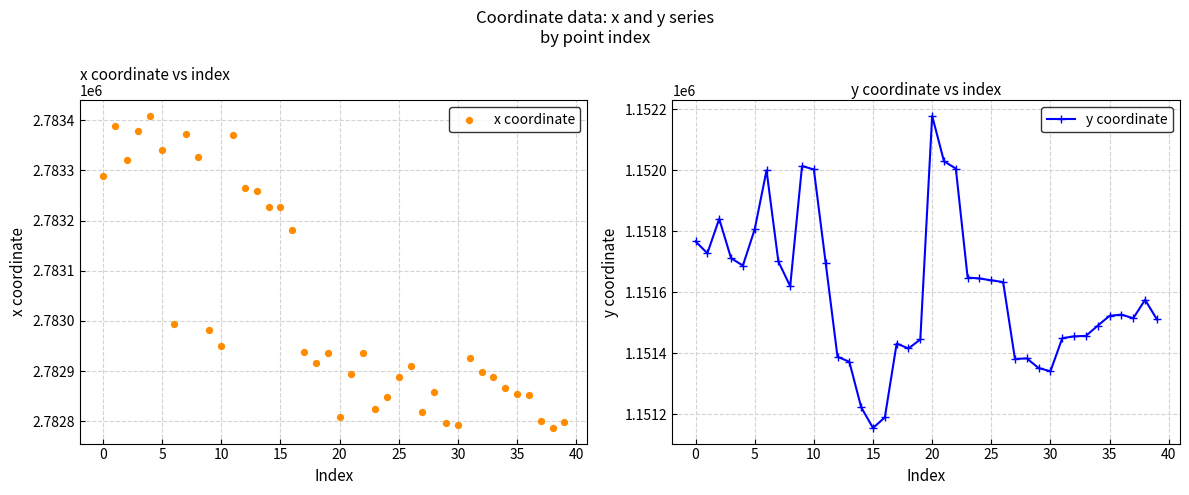

Is the value of y coordinate at 11 greater than the value of x coordinate at 34?

No